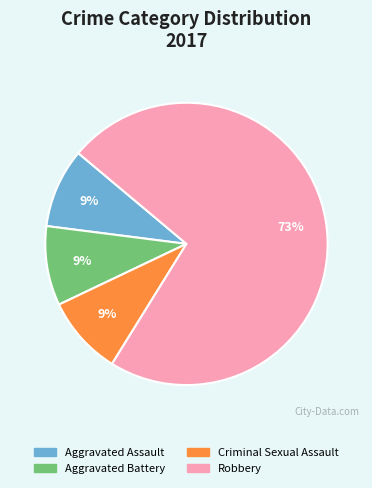

What is the largest slice in the pie chart?

Robbery